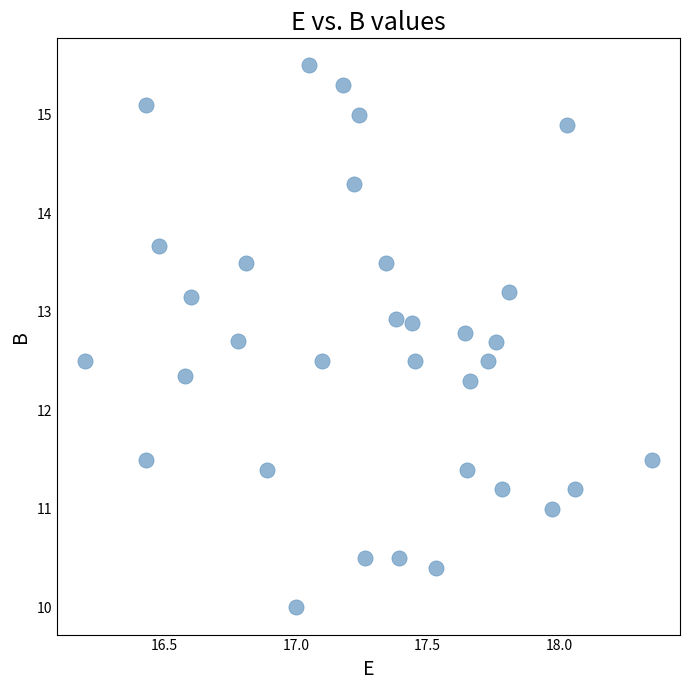

What is the range of Y values (max minus min)?

5.5